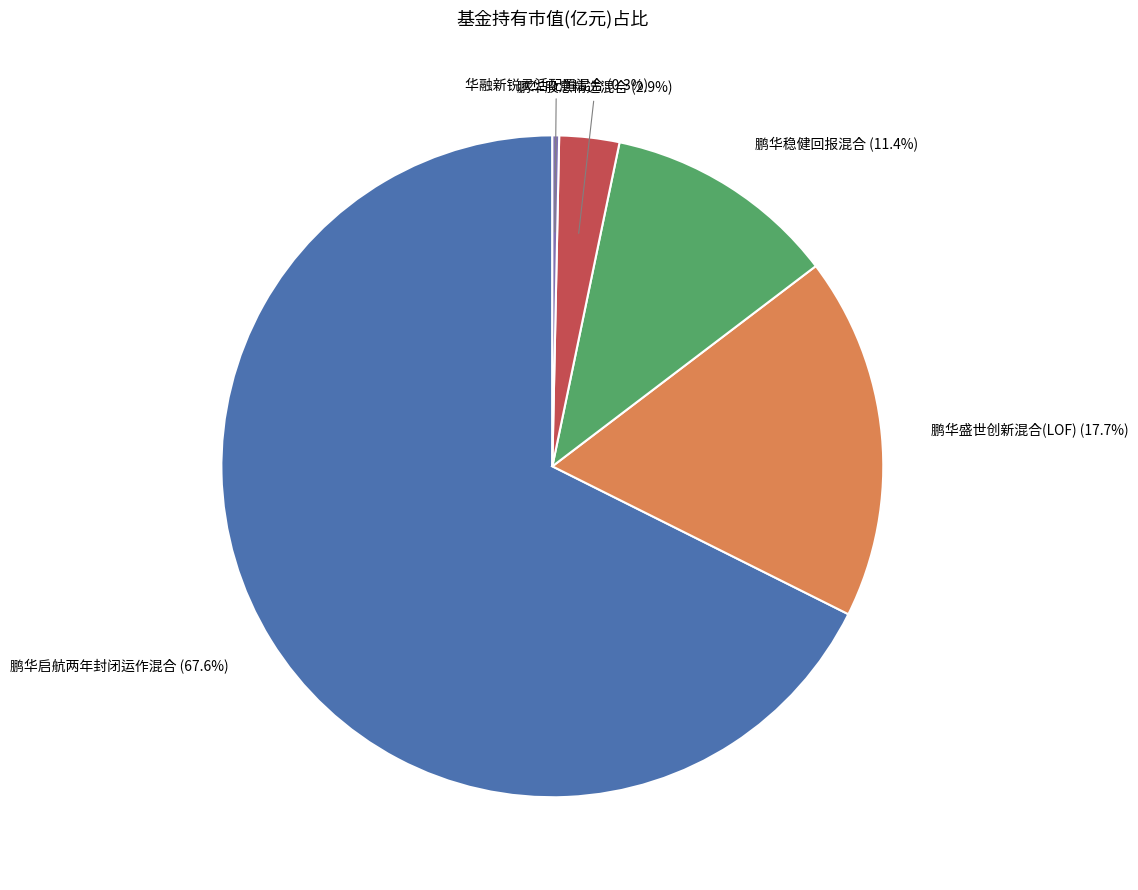

What is the largest slice in the pie chart?

鹏华启航两年封闭运作混合